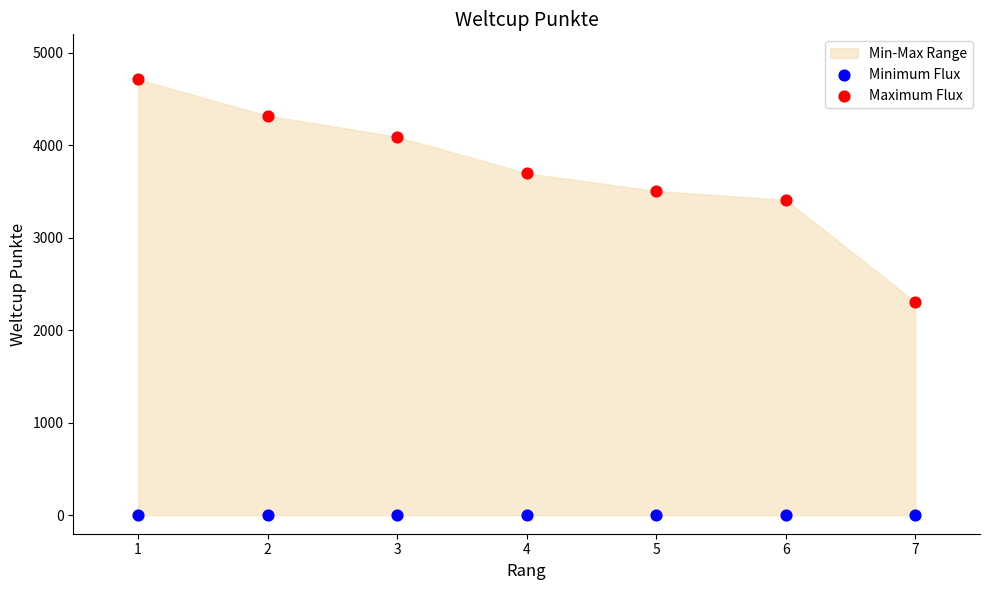

Which series reaches the minimum Y coordinate?

Minimum Flux